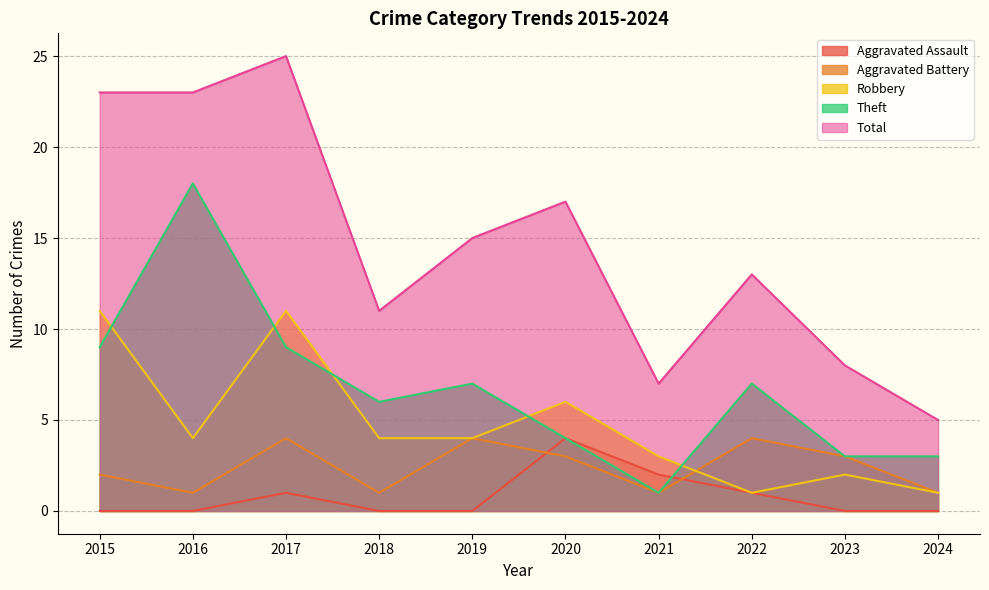

At which label does Aggravated Battery first exceed 3?

2017